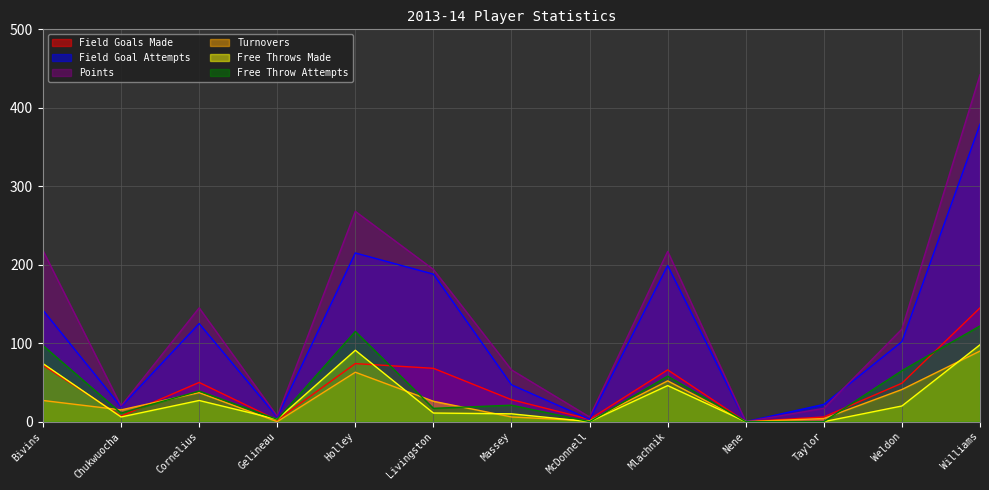

True or false: free_throws_made has a value of 6 at Chukwuocha.

True